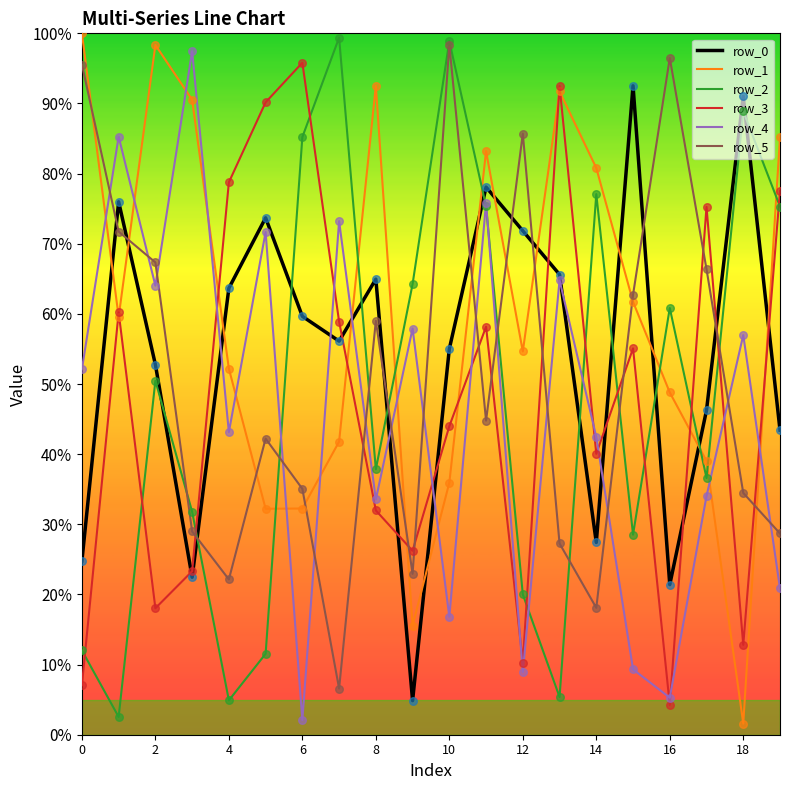

What is the minimum value for row_3?

4.2